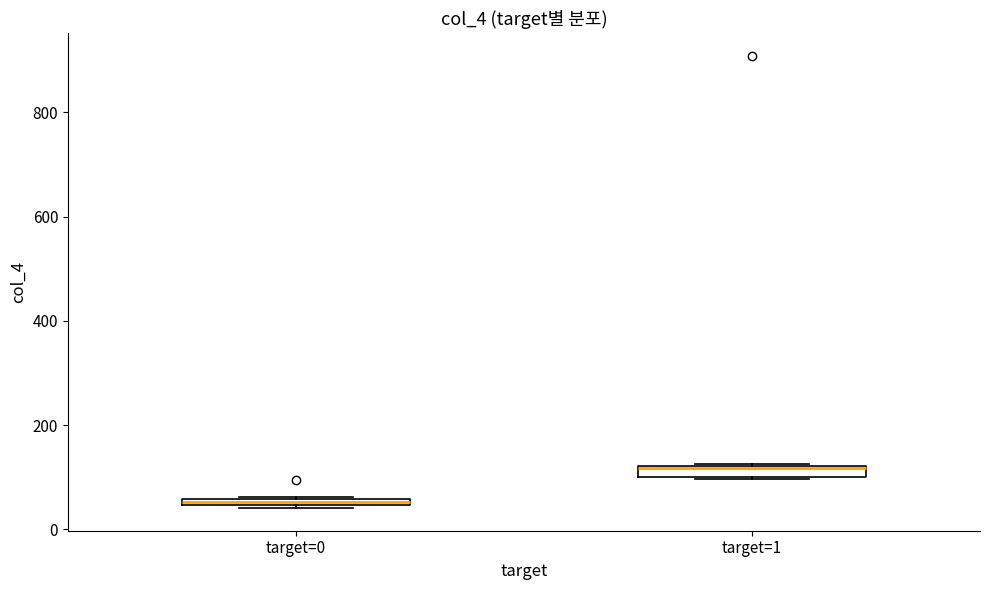

Which box's median line is the lowest?

target=0